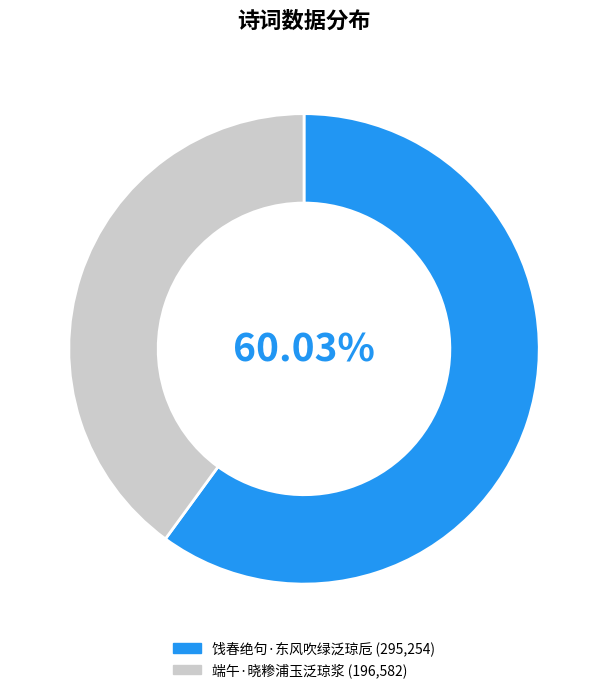

What percentage is the 饯春绝句·东风吹绿泛琼卮 slice, to the nearest percent?

60%